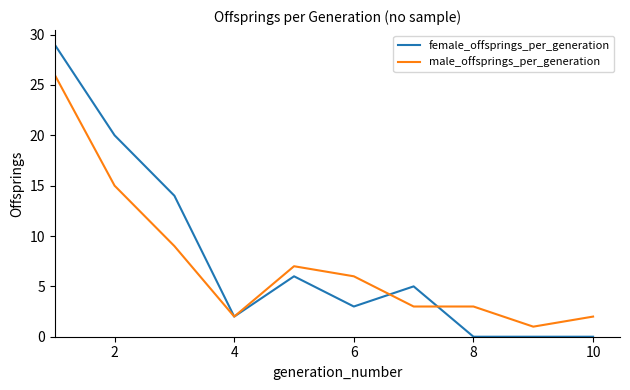

Rank the series by their maximum value, from lowest to highest.

male_offsprings_per_generation, female_offsprings_per_generation